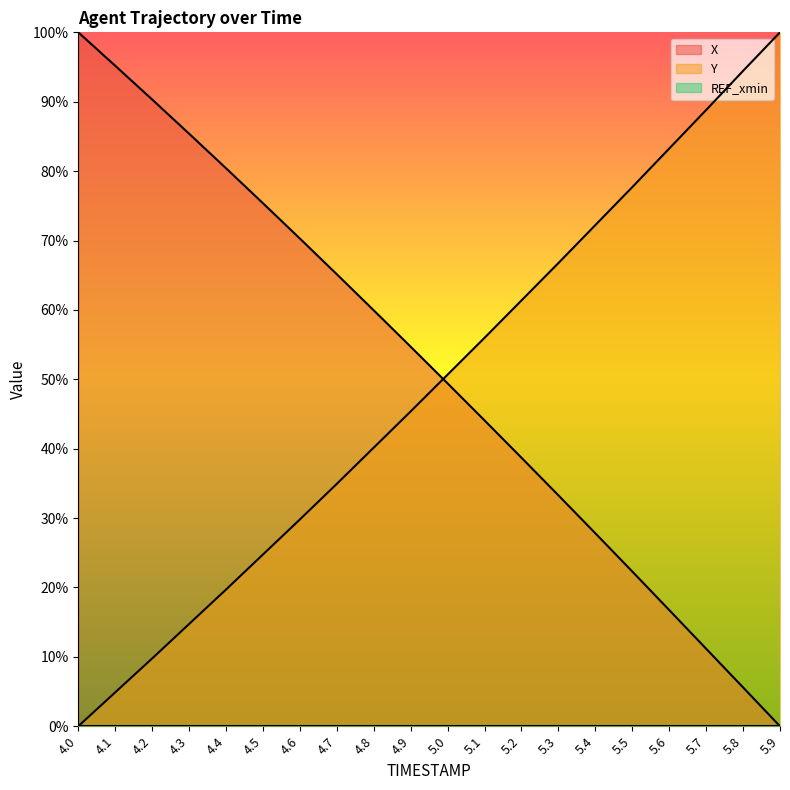

Which series ends up on top after the final intersection of Y and X?

Y